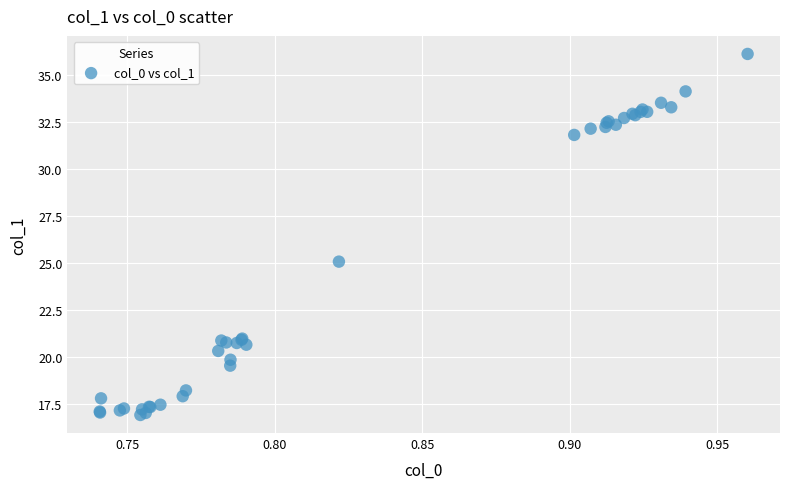

What Y value in the scatter plot is closest to 26?

25.1